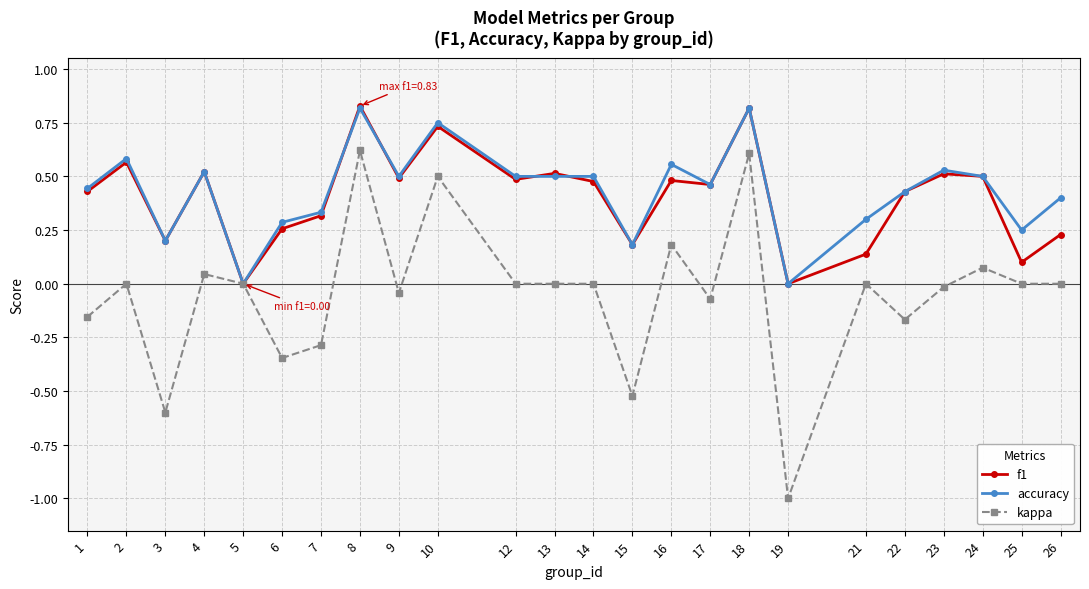

How many categories are shown in the chart?

24